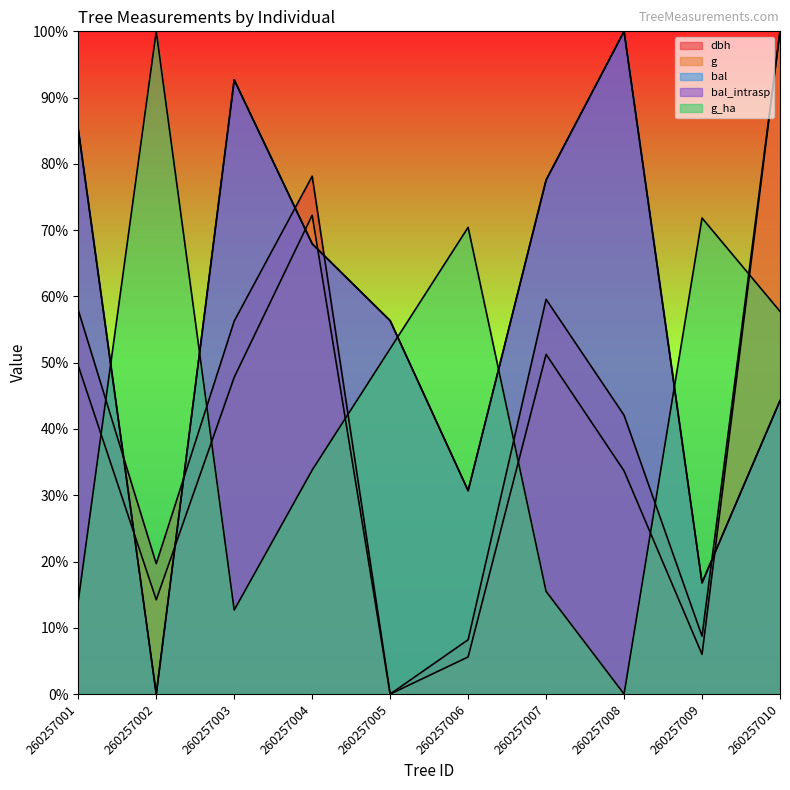

What is the spread (max minus min) of values at 260257003?

80.0